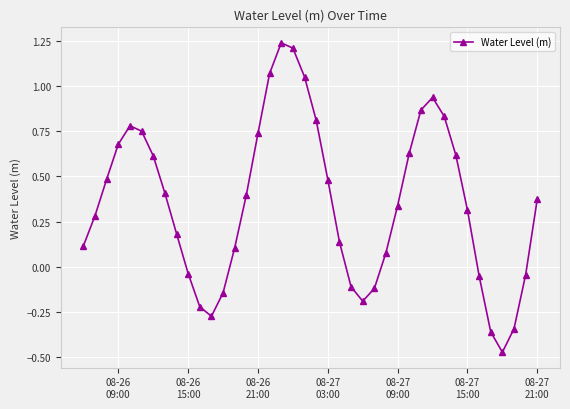

How many interior local peaks (higher than both neighbors) does the data have?

3